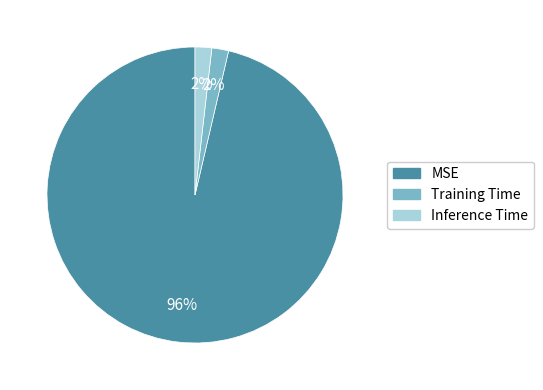

Do Training Time and MSE together represent more than half of the pie?

Yes